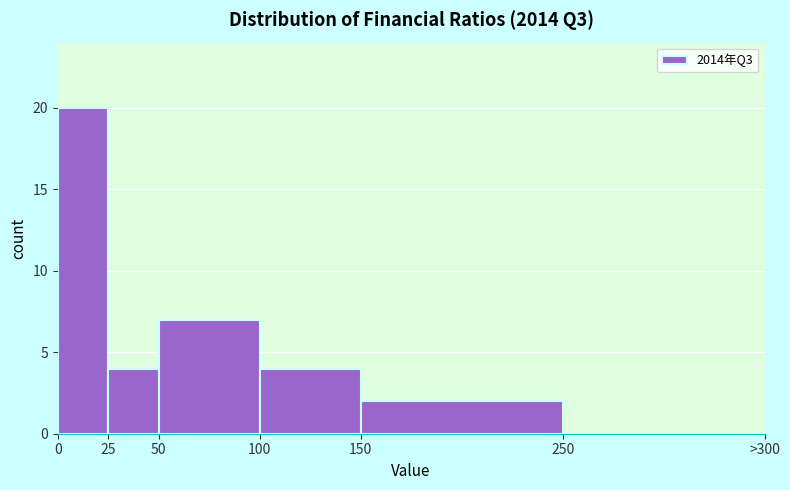

Reading left to right, extract all data points from this chart.

0=20	25=4	50=7	100=4	150=2	250=0